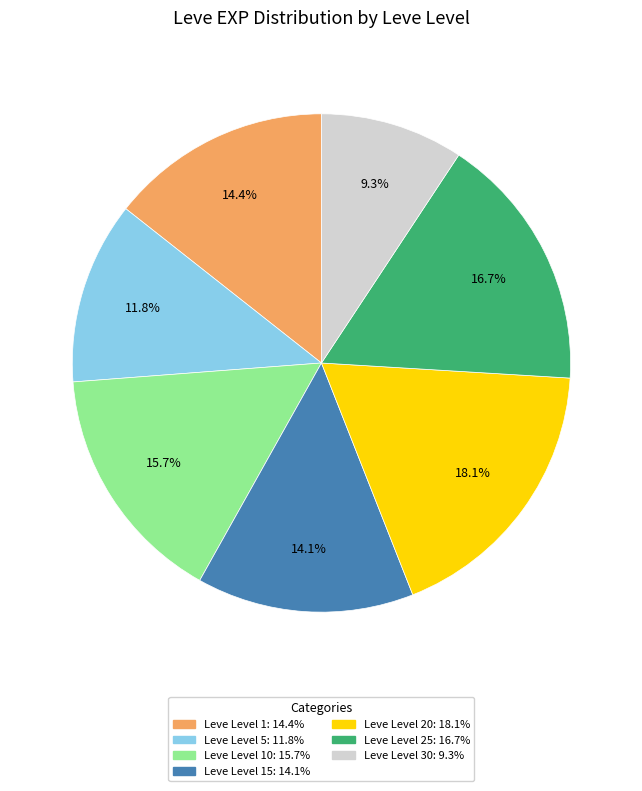

Is there a majority slice in this chart?

No